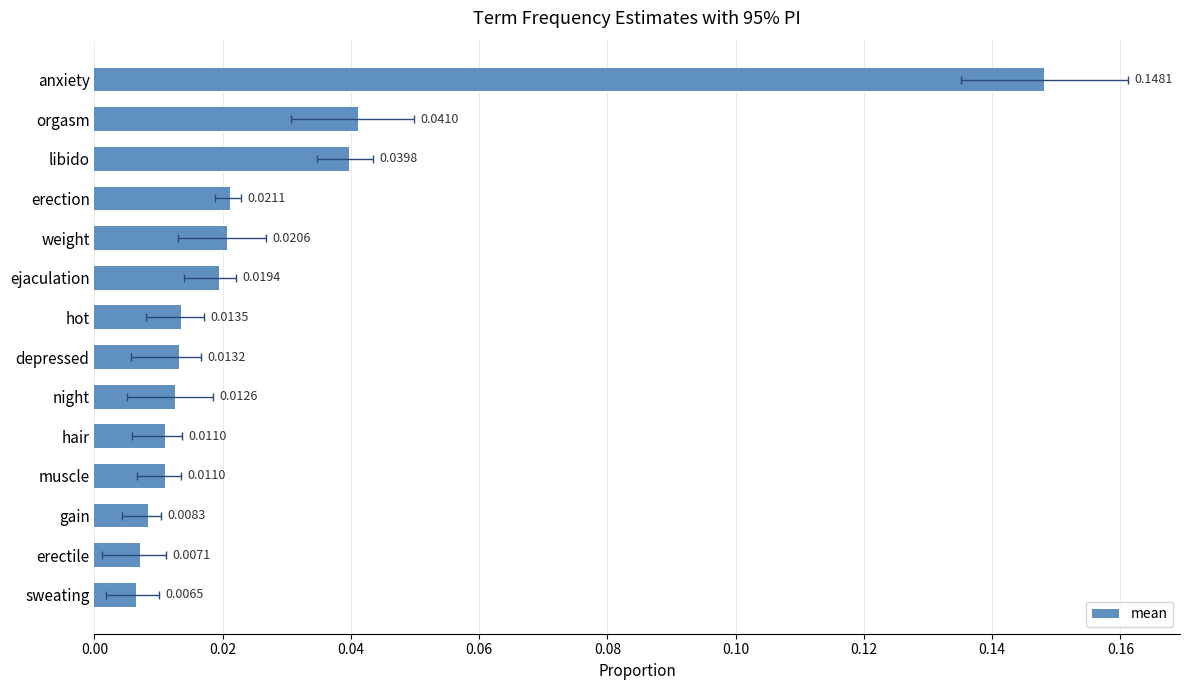

Count the number of data series in this chart.

1